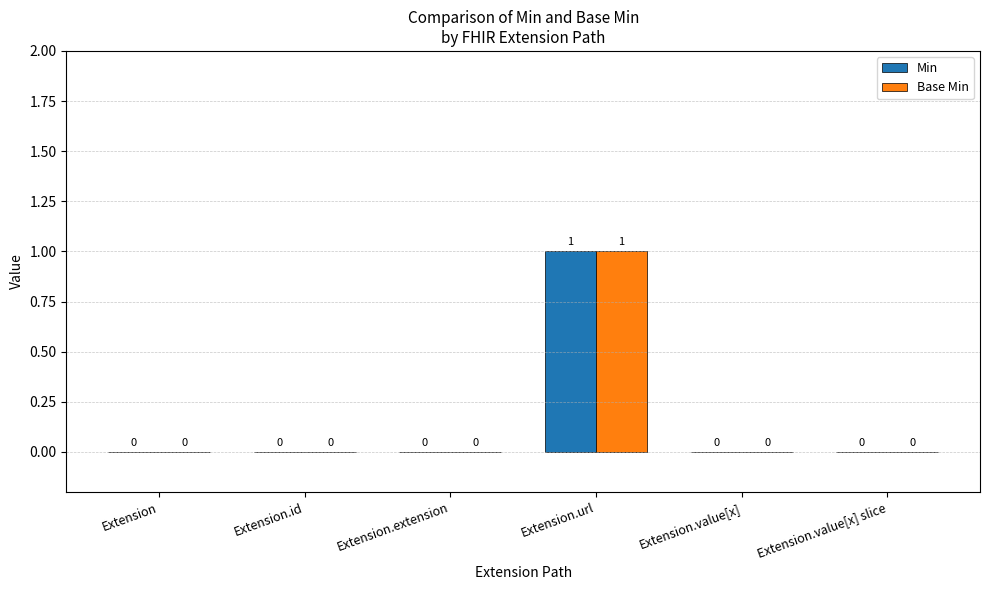

How many data points in Min are above 0?

1